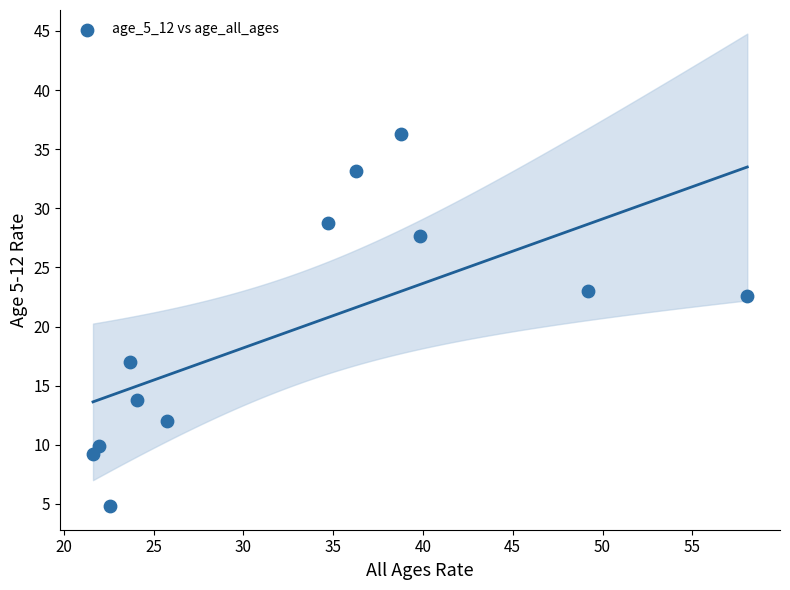

What is the range of Y values (max minus min)?

31.4